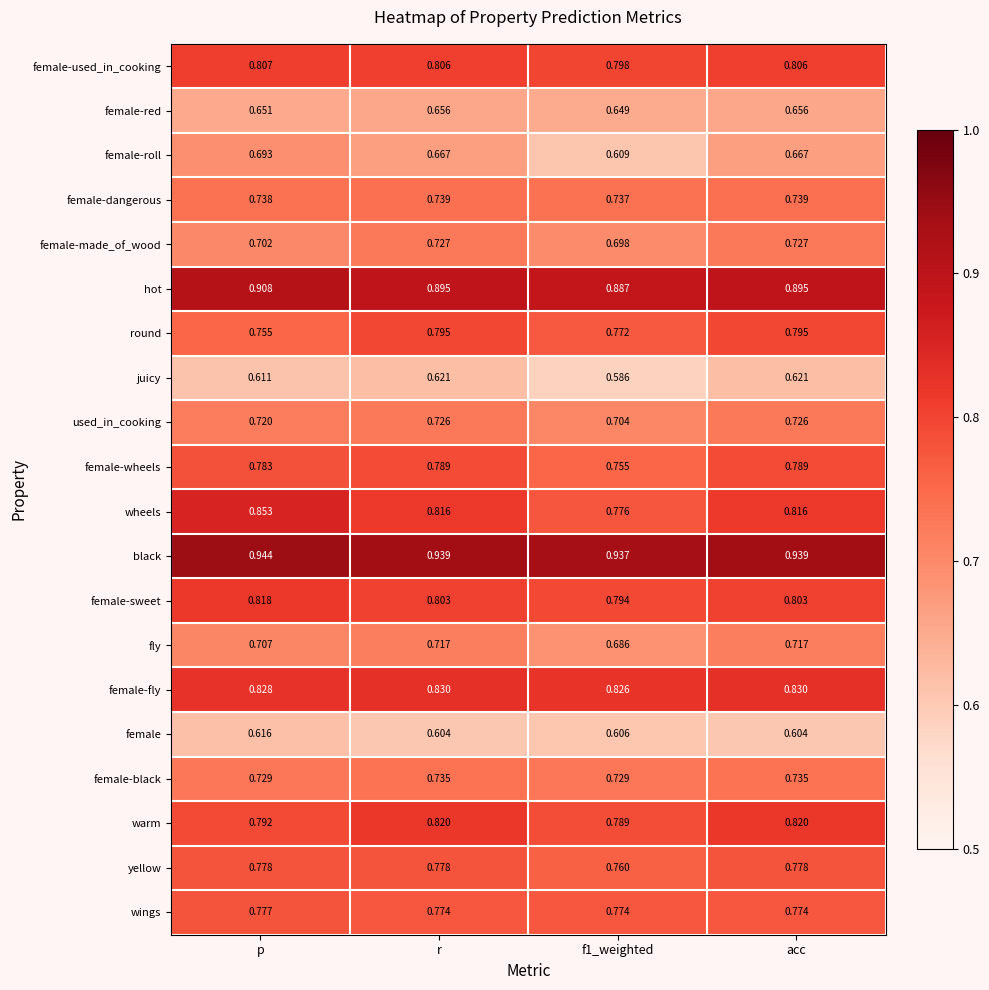

Which series has the widest spread of values?

female-roll